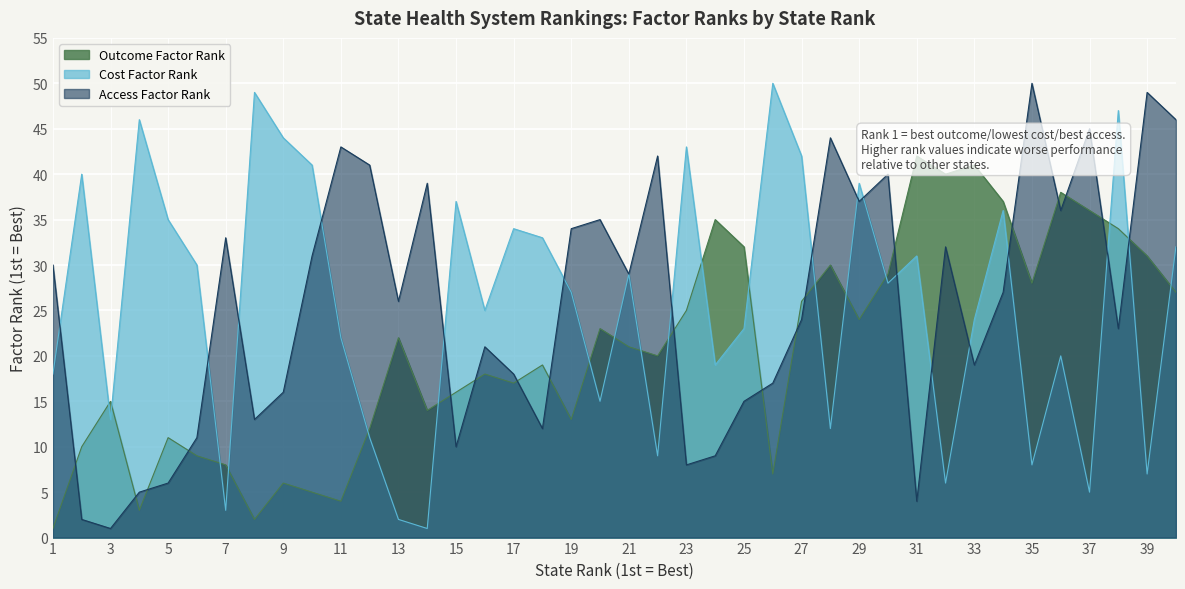

How many data points in Outcome Factor Rank (1st = Best) are less than 21?

20